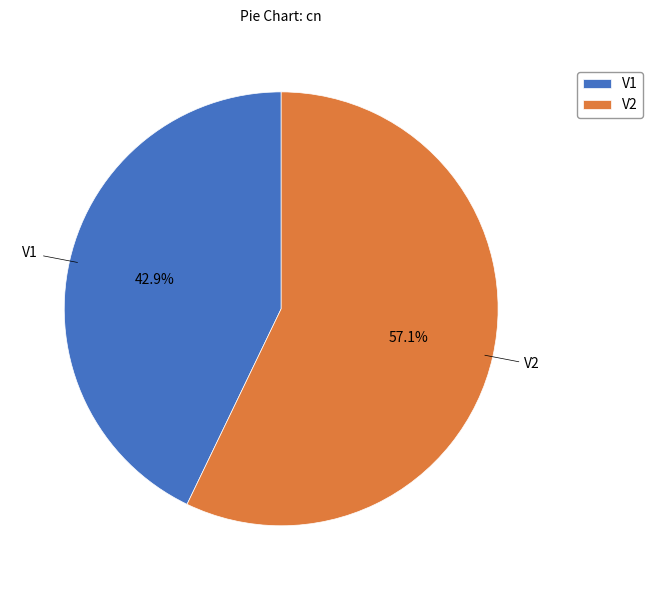

True or false: V1 accounts for 43% of the total.

True